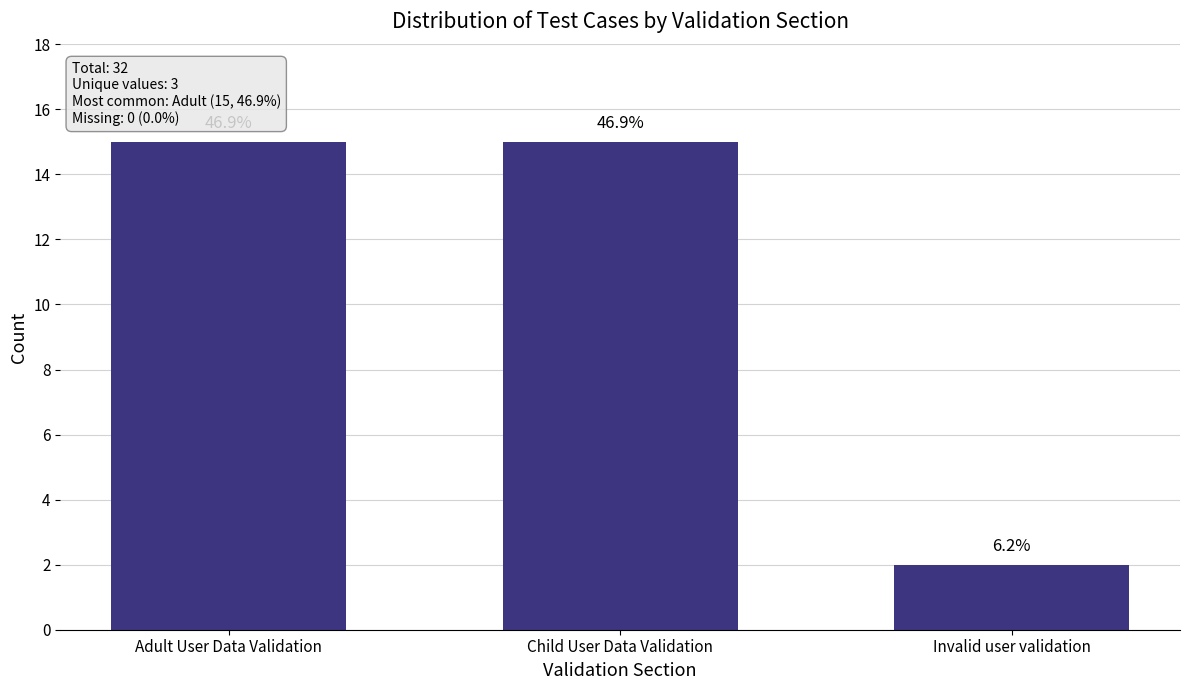

The chart shows a value of 3 at Invalid user validation. True or false?

False